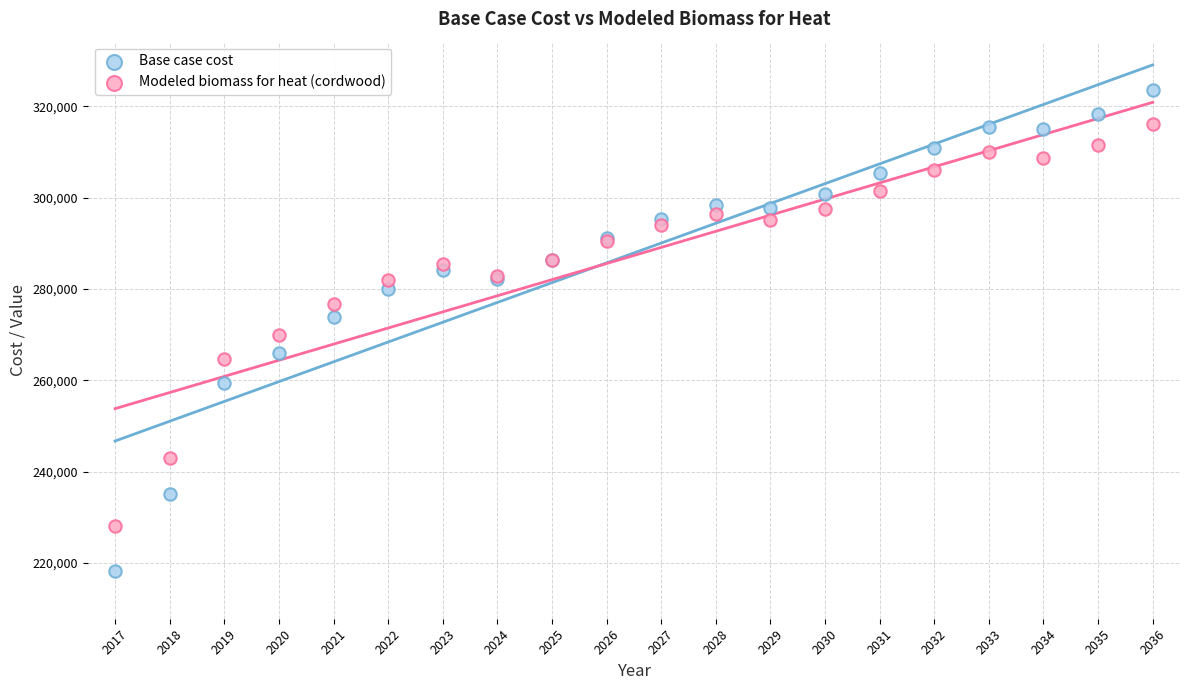

What are all the series names shown in the legend?

Base case cost, Modeled biomass for heat (cordwood)